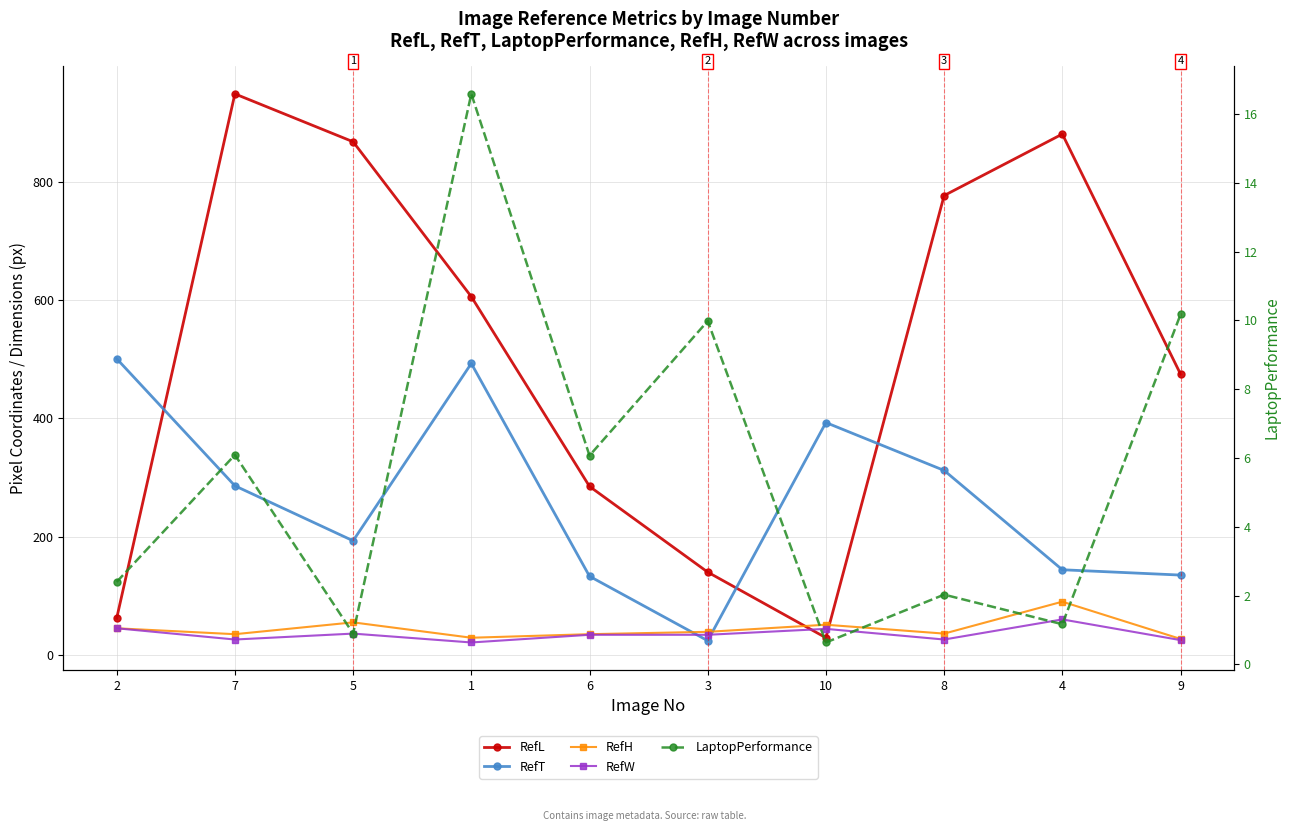

What is the lowest value of the LaptopPerformance series?

0.6